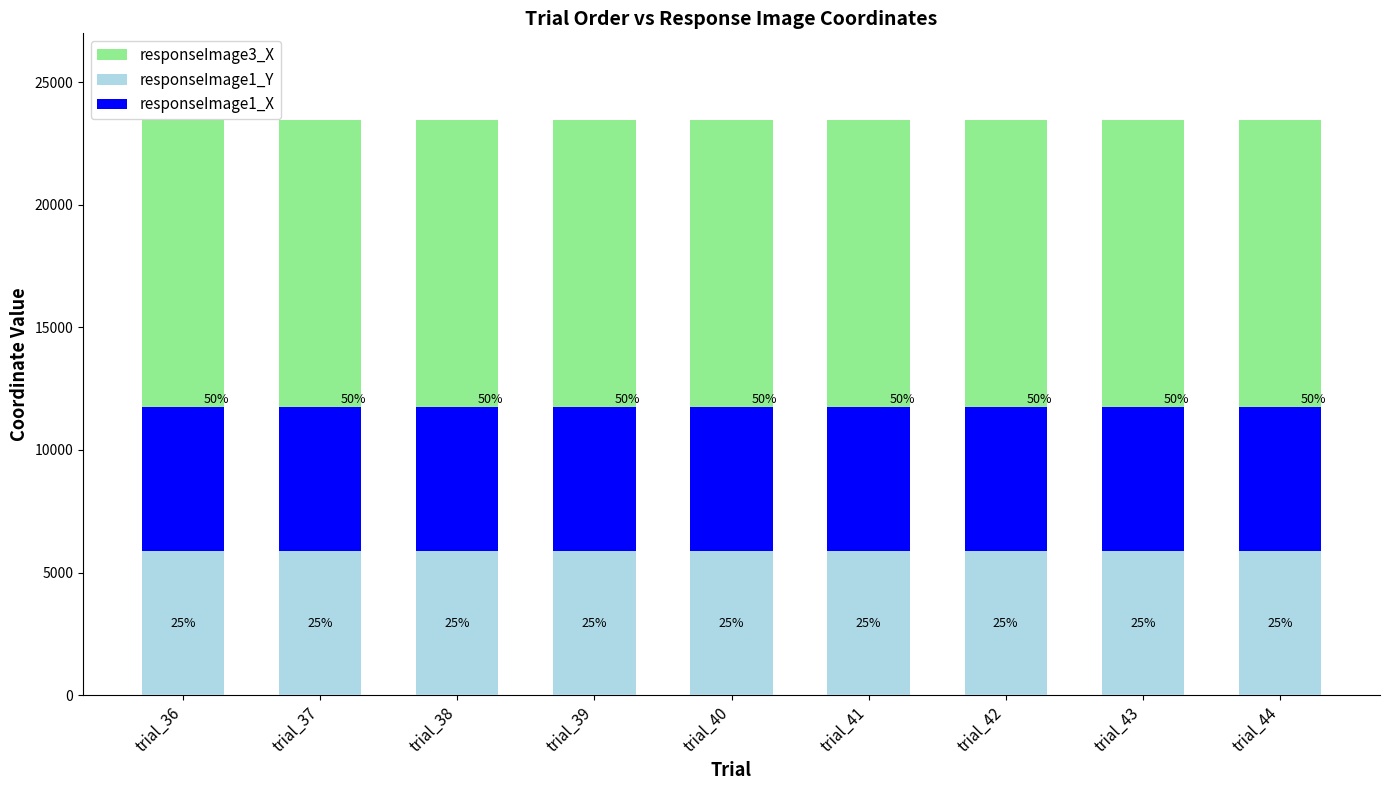

Which category has the lowest value in the responseImage3_X series?

trial_36